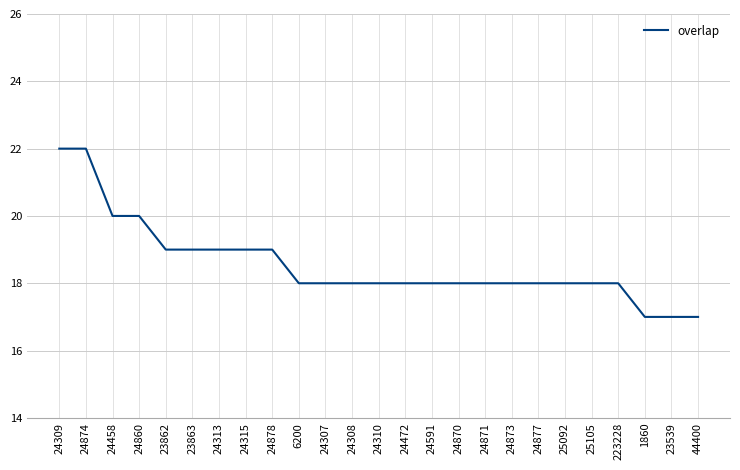

Count the number of categories in the chart.

25